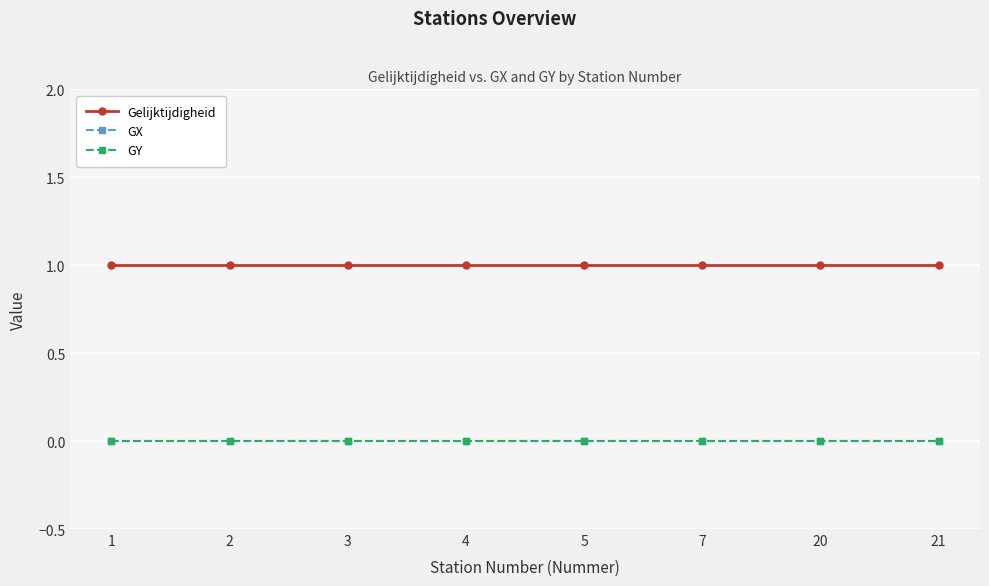

The GX series shows 0 at 20. True or false?

True